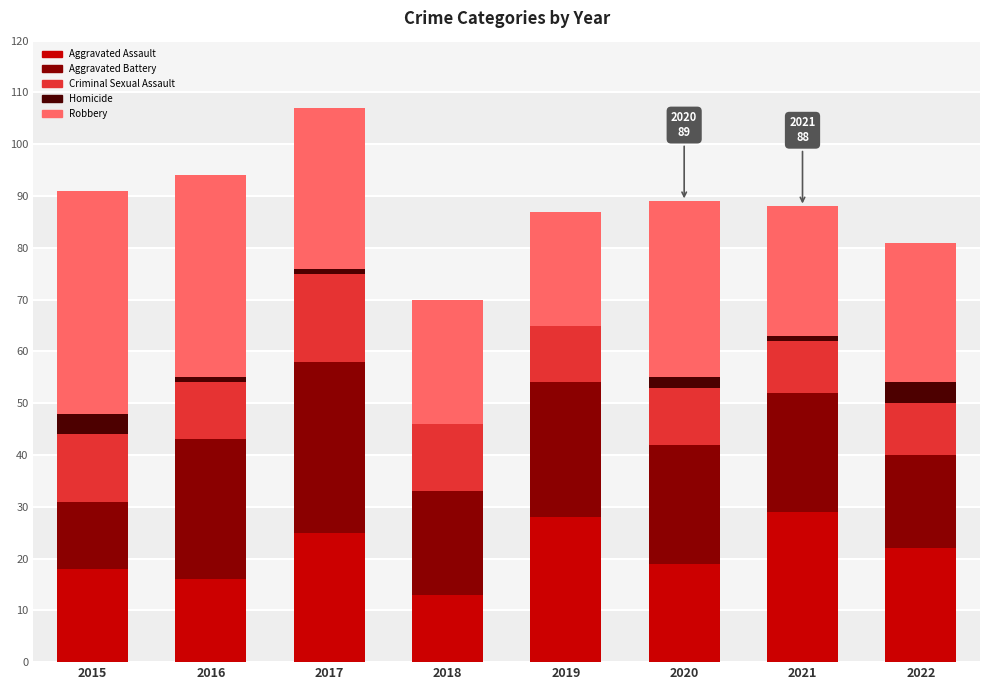

What is the maximum value for Aggravated Assault?

29